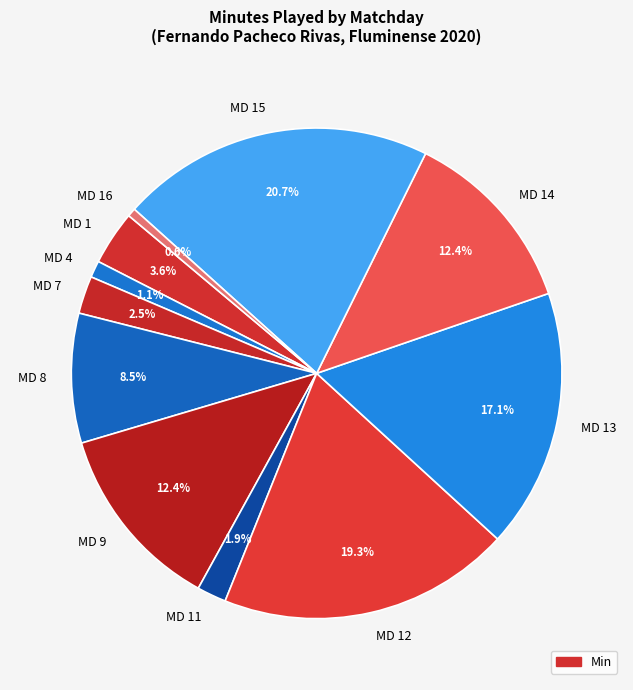

Which slice is the smallest?

MD 16